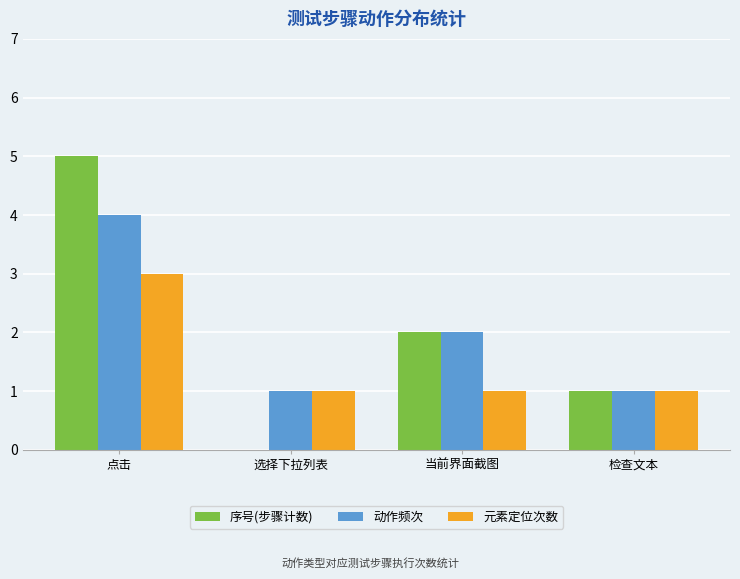

What is the sum of all 动作频次 values?

8